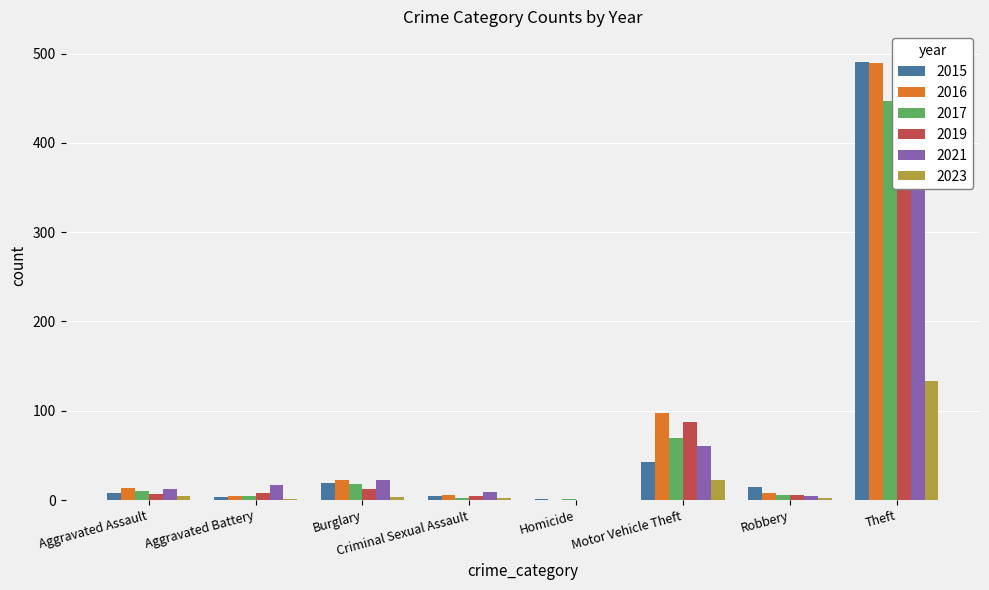

The value of 2023 at Theft is 133. True or false?

True